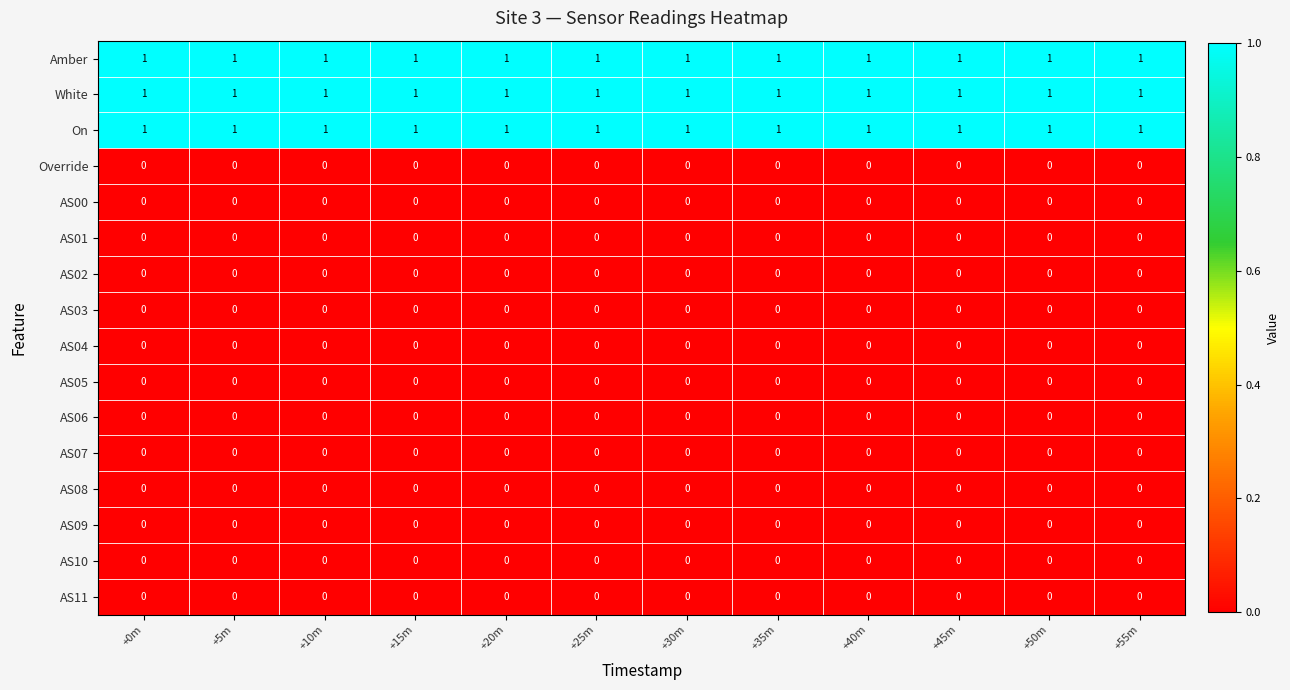

At how many categories does at least one series exceed 0?

12